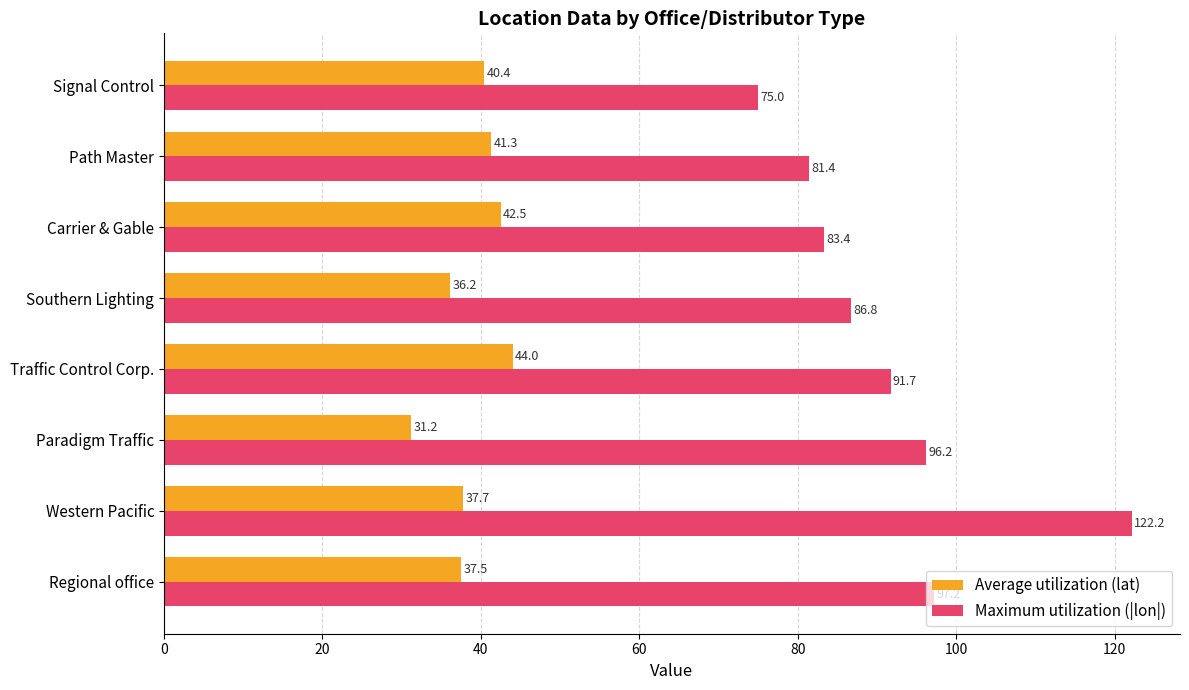

List the series in order of their overall mean, highest first.

Maximum utilization (|lon|), Average utilization (lat)